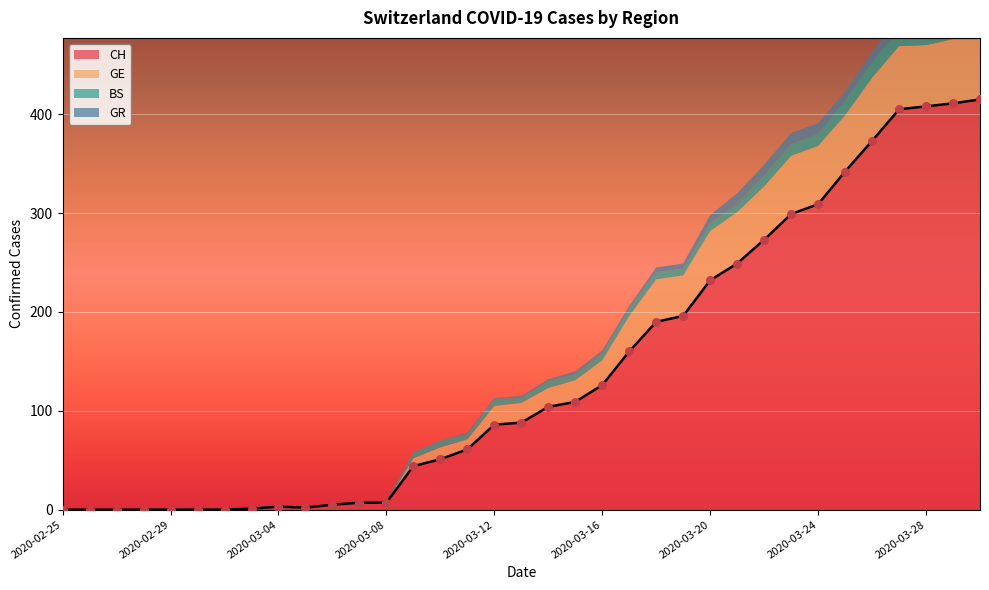

What is the highest value of the CH series?

415